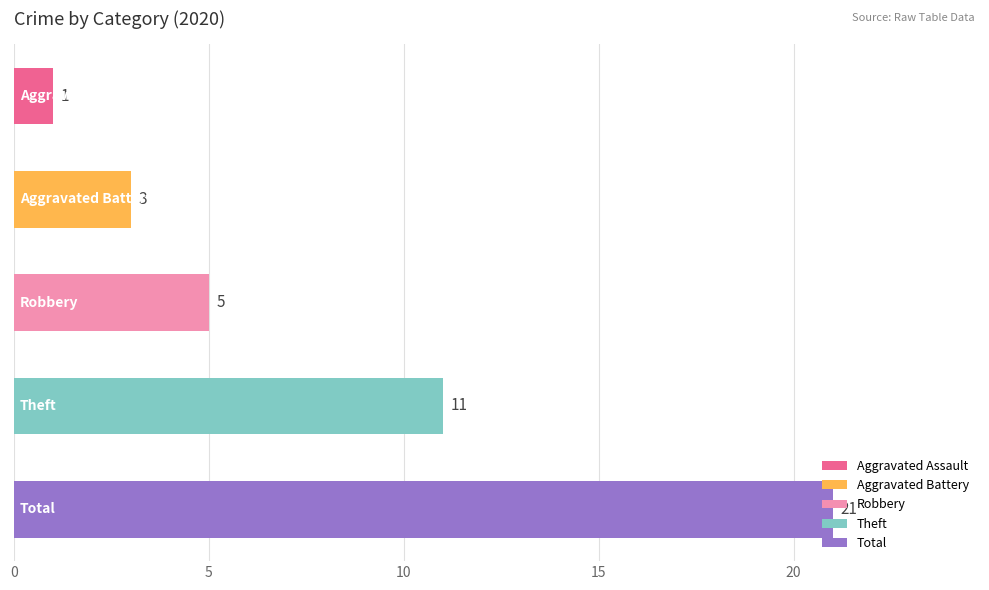

How many values are between 3 and 11?

3